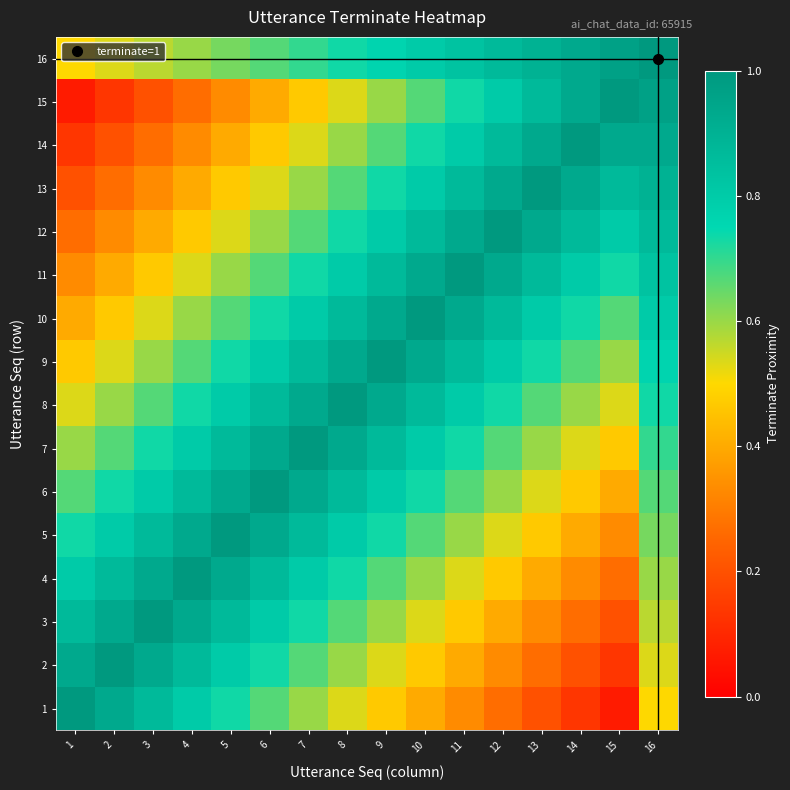

What is the difference between the highest and lowest values at 9?

0.5